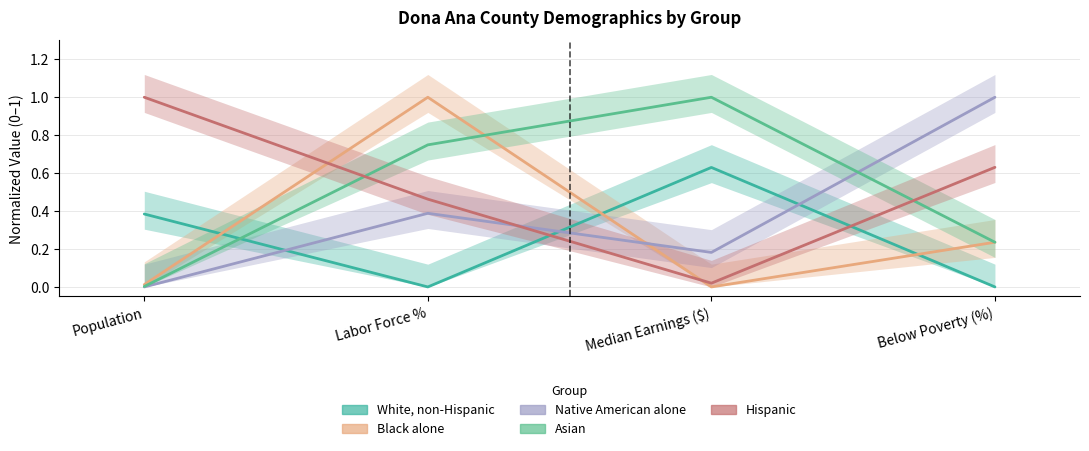

Is this an area chart (filled region under the line)?

No